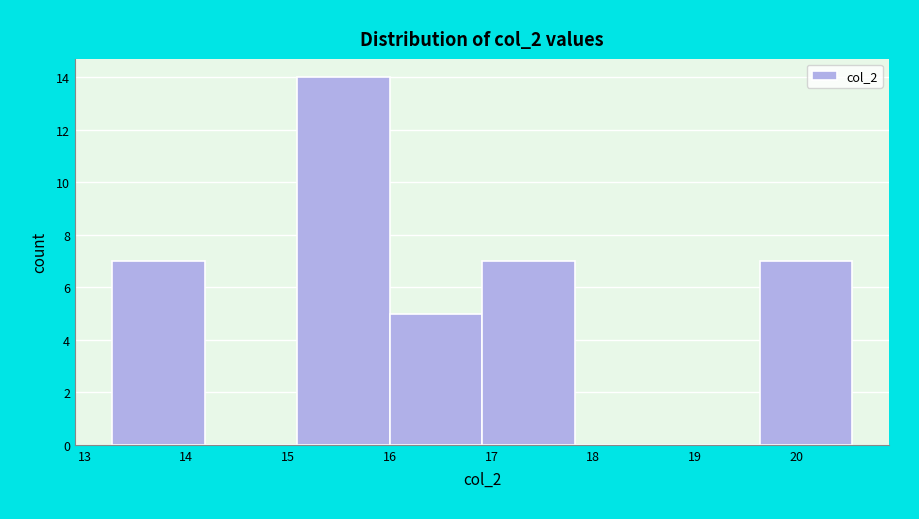

Reading left to right, transcribe this chart: for each bar, give the range it covers on the x-axis and its height. Neither the bar edges nor the heights are printed on the chart, so give them approximately, as read against the axes.

13.3 to 14.2: 7
14.2 to 15.1: 0
15.1 to 16.0: 14
16.0 to 16.9: 5
16.9 to 17.8: 7
17.8 to 18.7: 0
18.7 to 19.6: 0
19.6 to 20.5: 7